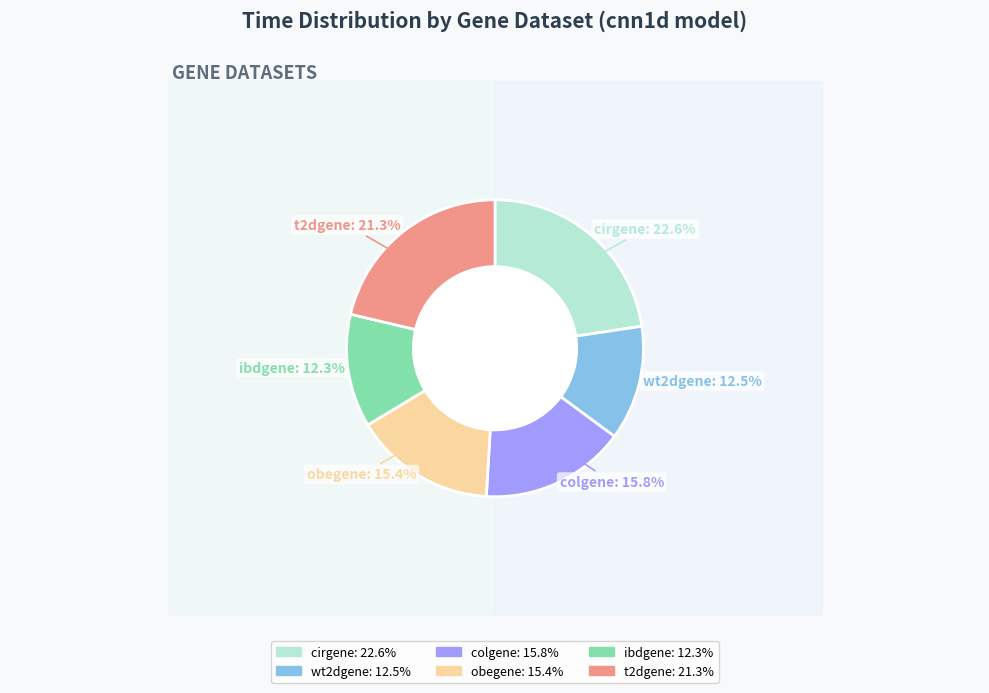

True or false: colgene accounts for 16% of the total.

True